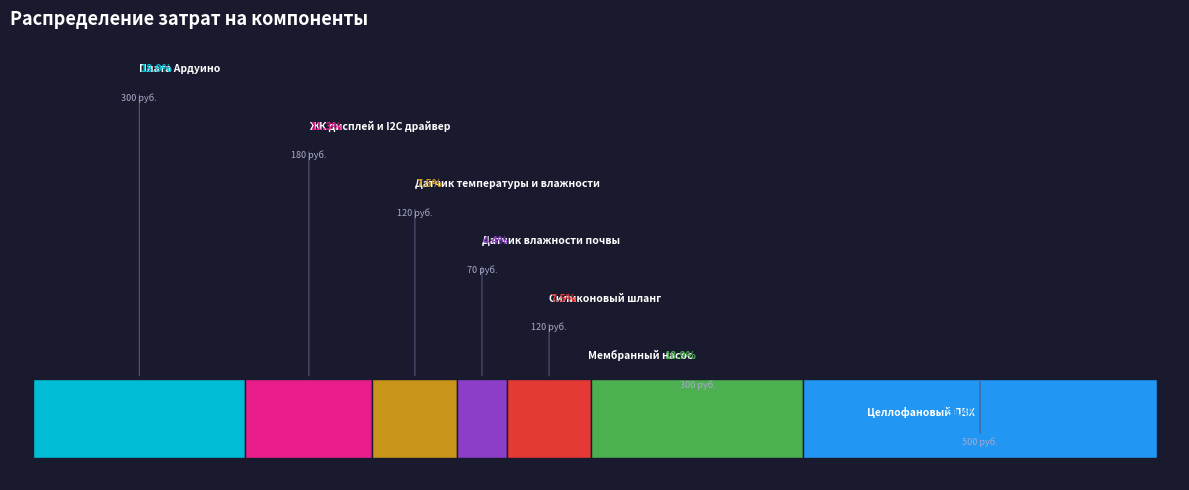

Does Датчик температуры и влажности represent more than half of the total?

No